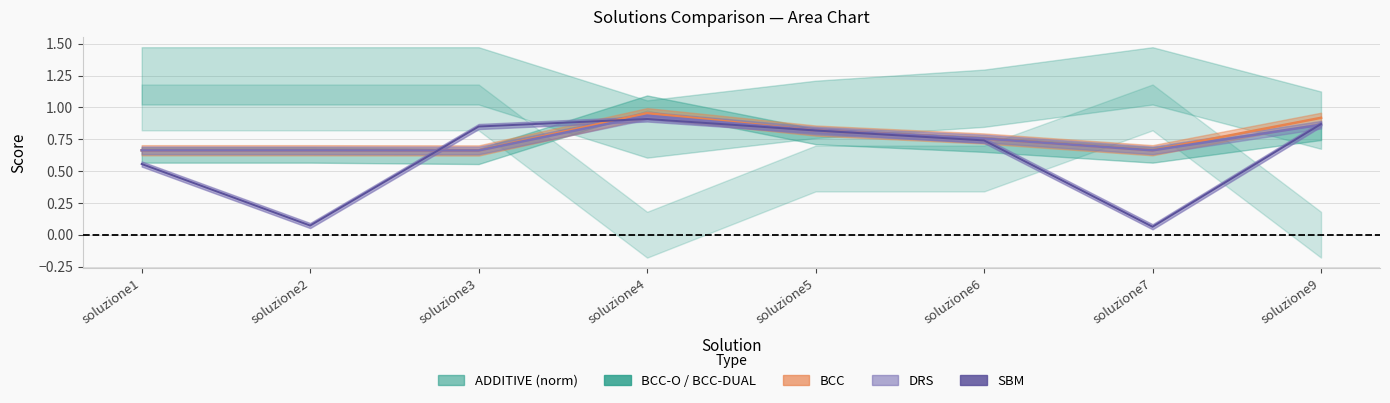

Count the ADDITIVE values in the range 0 to 1.

8